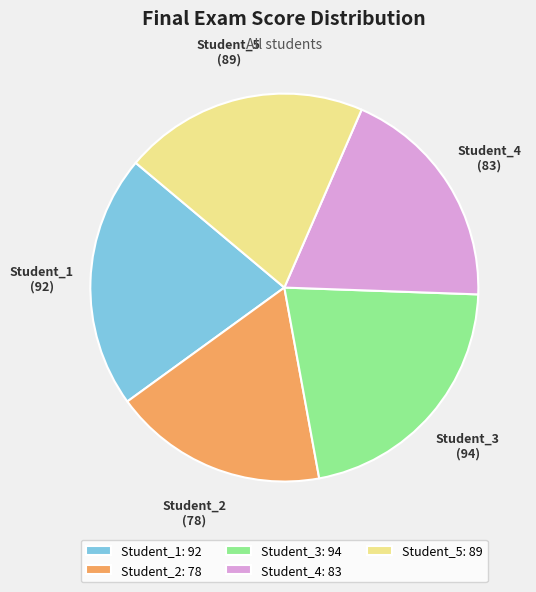

Approximately how many times larger is the value at Student_4 compared to Student_1?

0.9